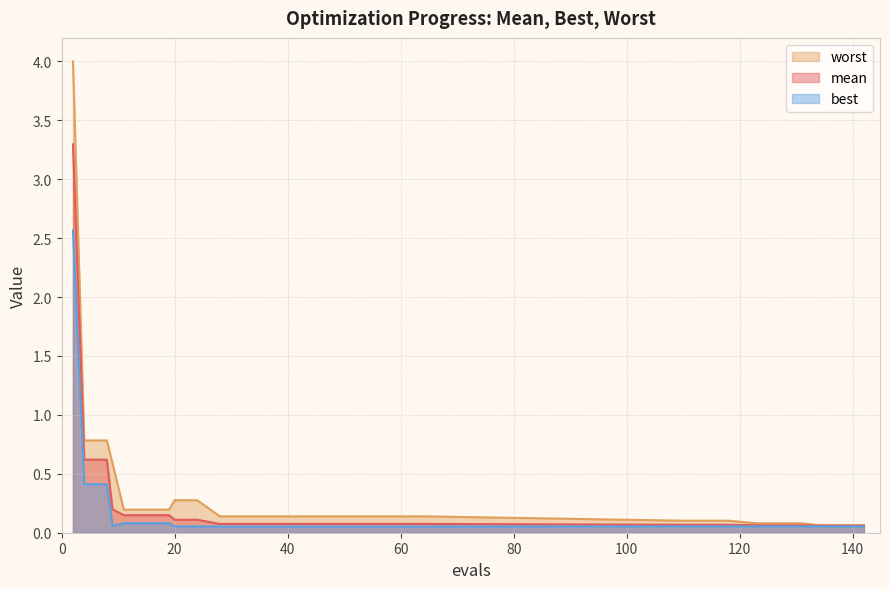

Rank the series by their maximum value, from highest to lowest.

worst, mean, best